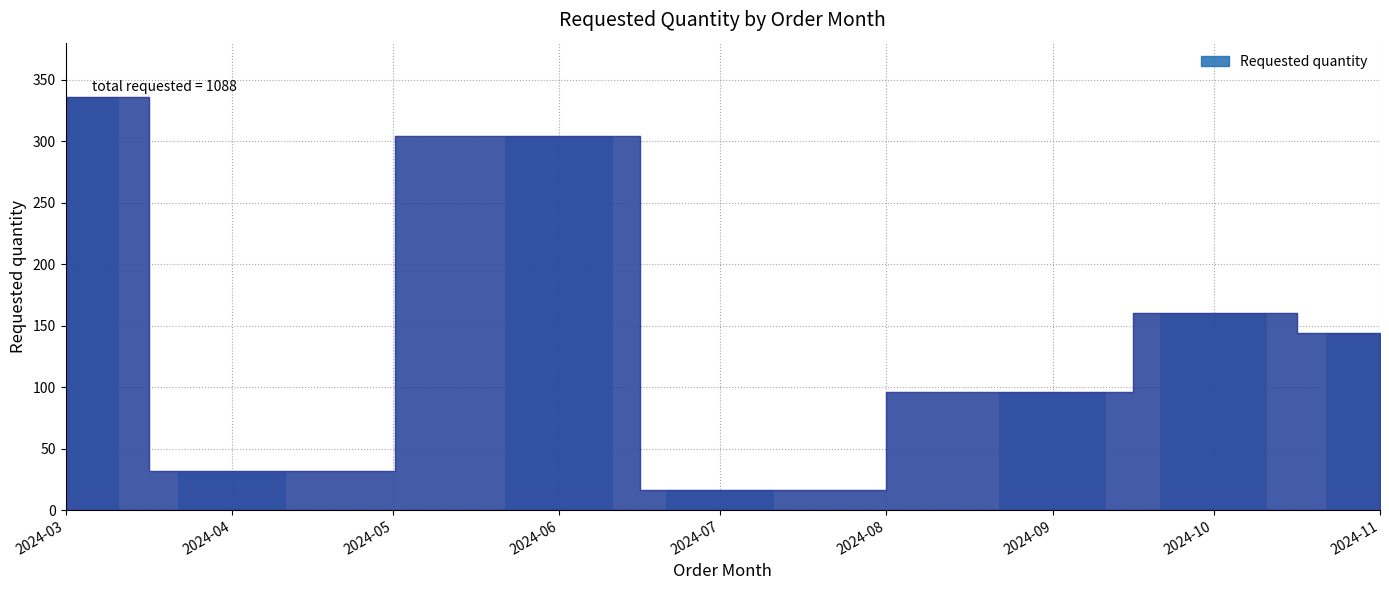

What is the sum of all values?

1088